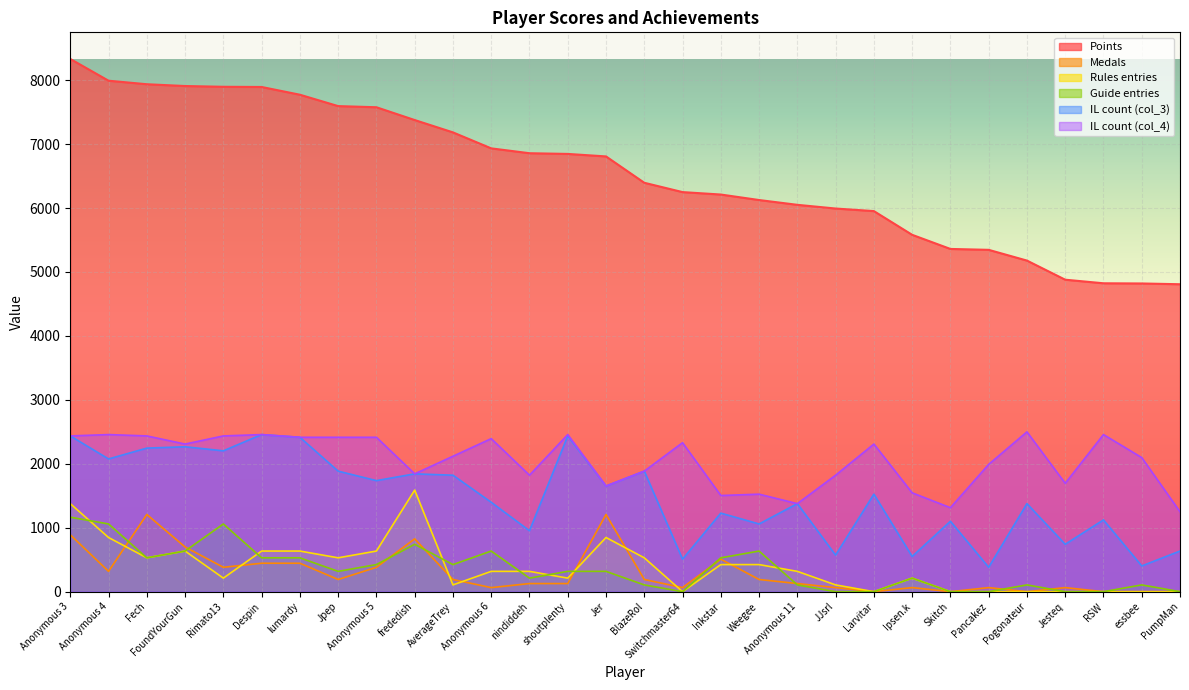

What is the label of the 2nd point from the left?

Anonymous 4